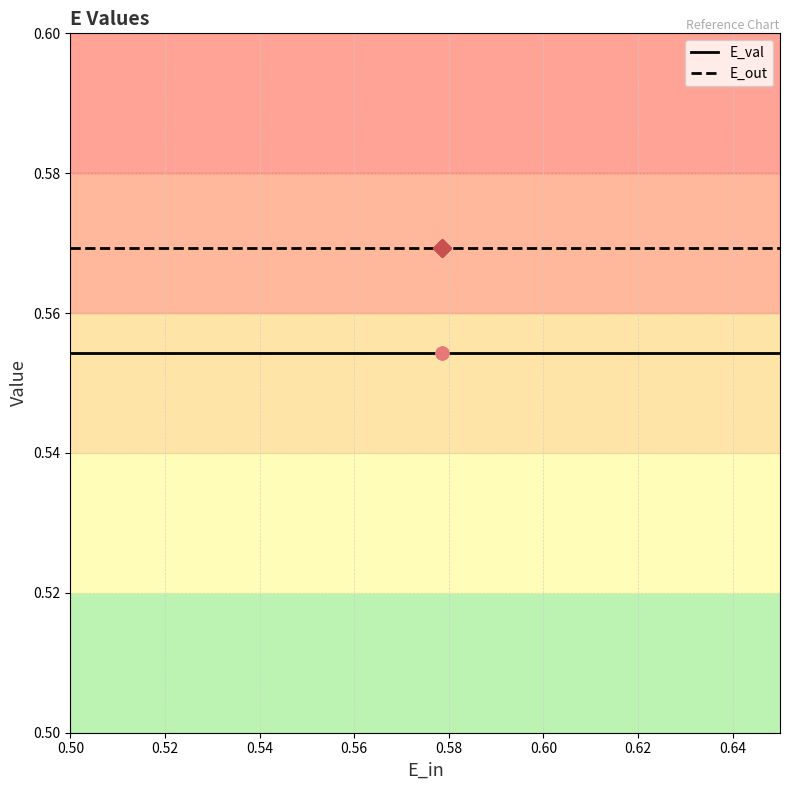

Which series reaches the maximum Y coordinate?

E_out